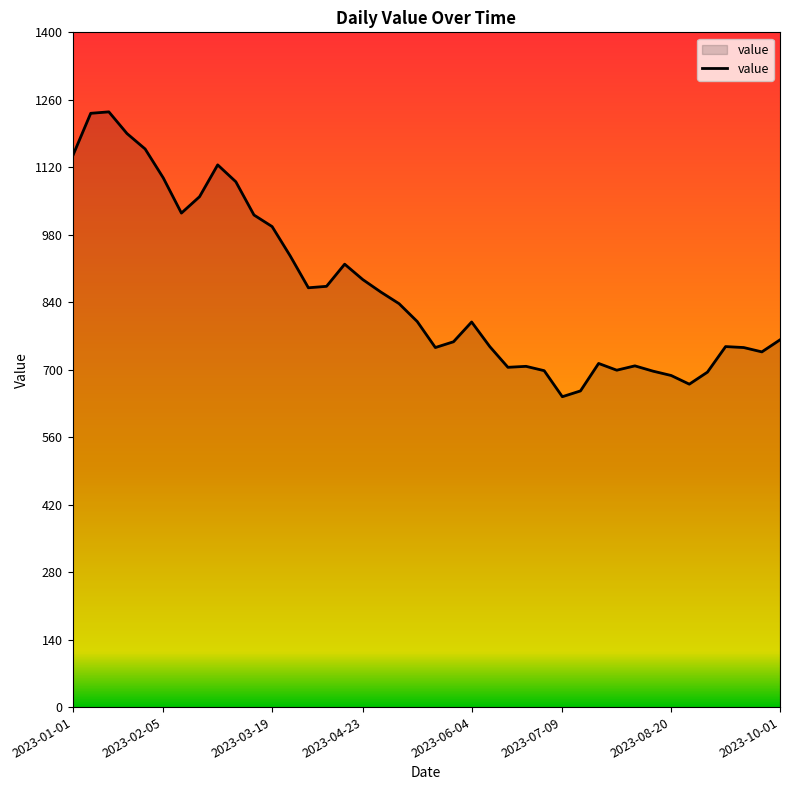

What is the maximum value shown in the chart?

1235